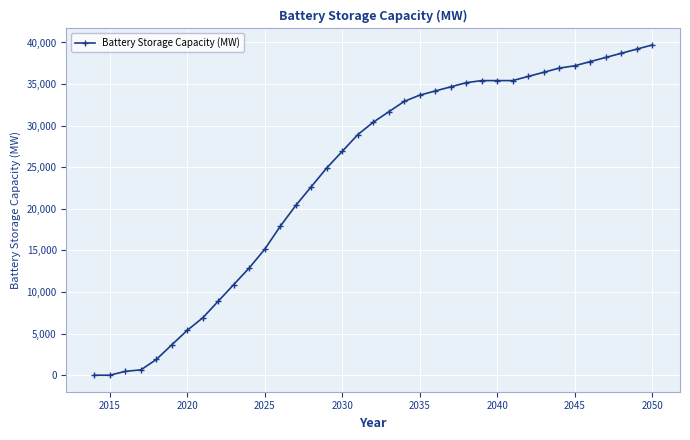

What is the value of the 33rd point from the left?

37696.3